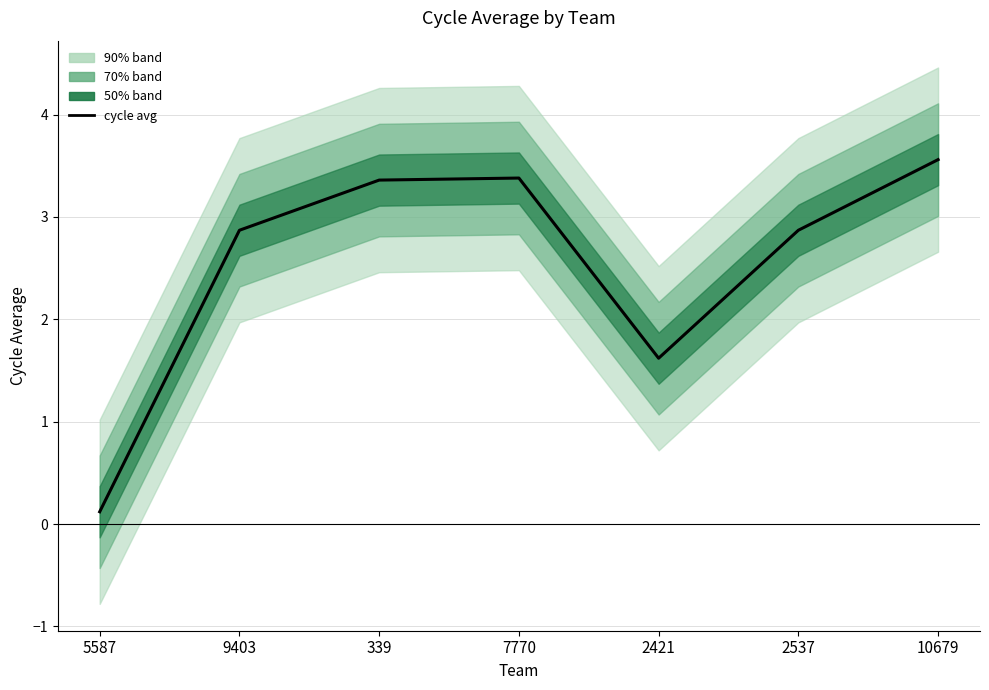

What is the average value?

2.5